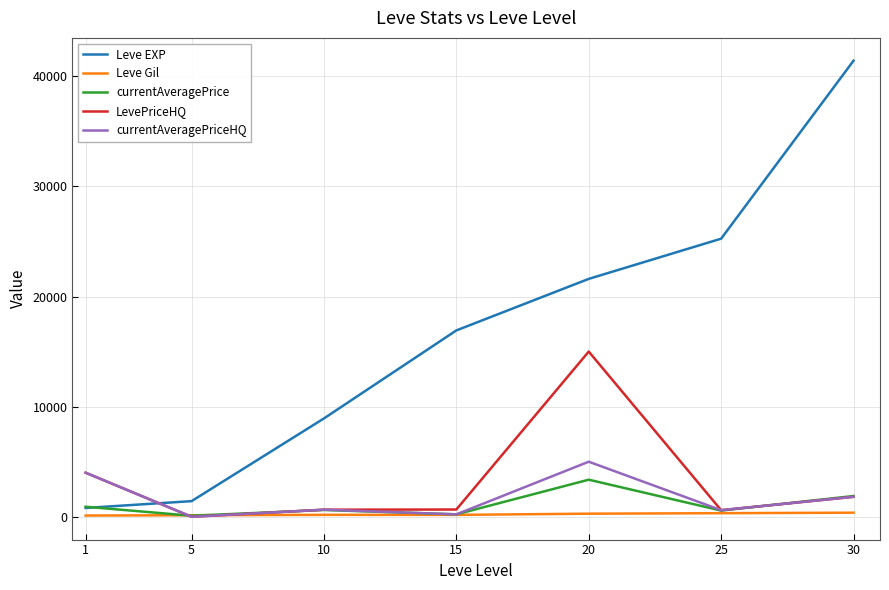

What is the spread (max minus min) of values at 10?

8755.0